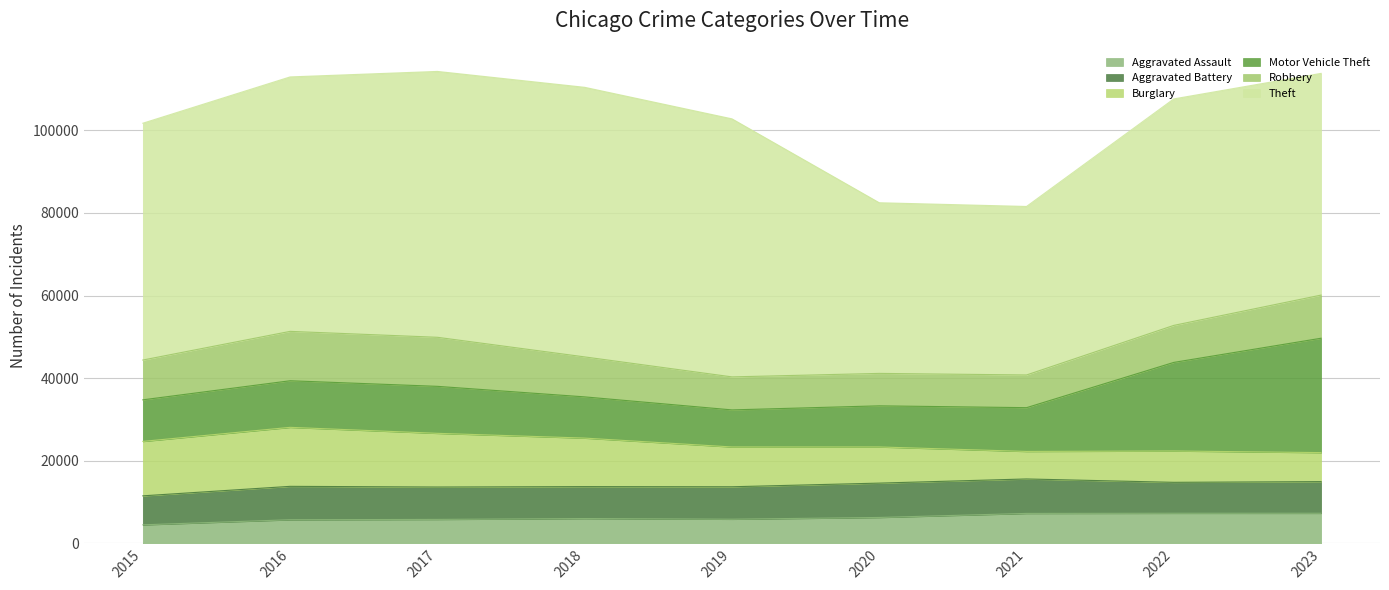

Rank the categories by Robbery value from highest to lowest.

2016, 2017, 2023, 2018, 2015, 2022, 2019, 2021, 2020